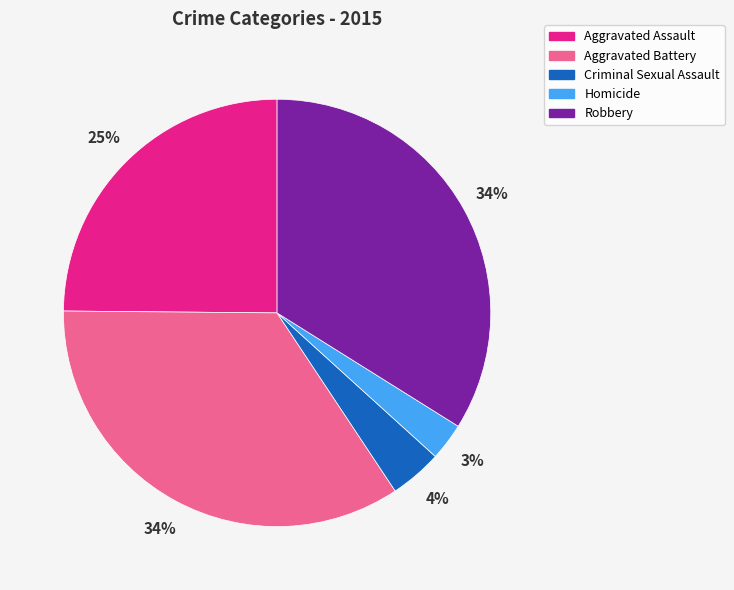

Combined, do Homicide and Aggravated Battery account for over 50%?

No